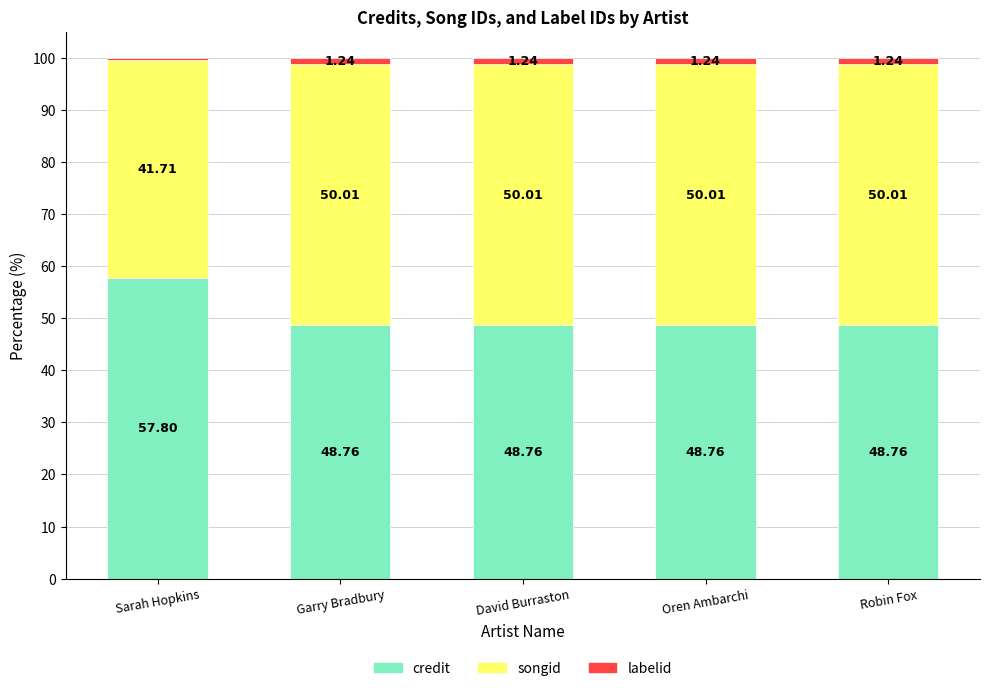

What is the difference between the maximum and minimum values in the credit series?

9.0